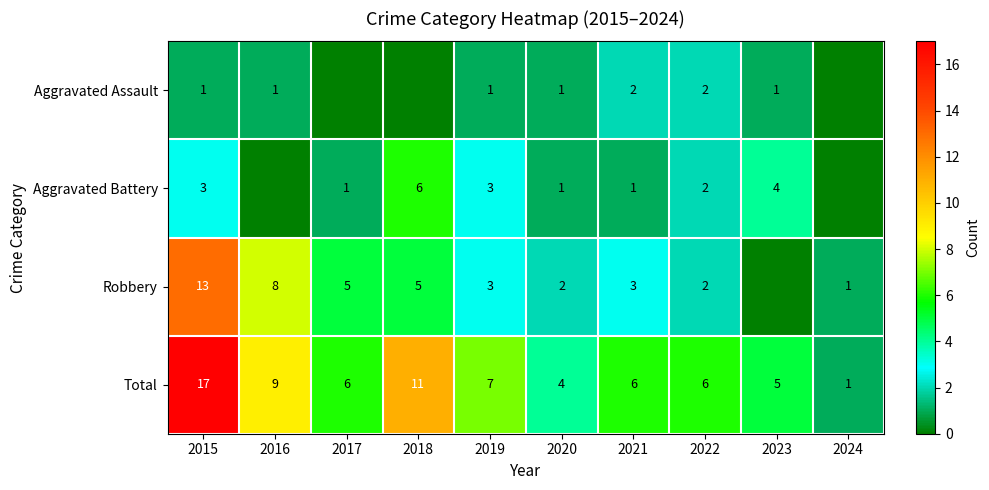

The Aggravated Battery series shows 3 at 2015. True or false?

True